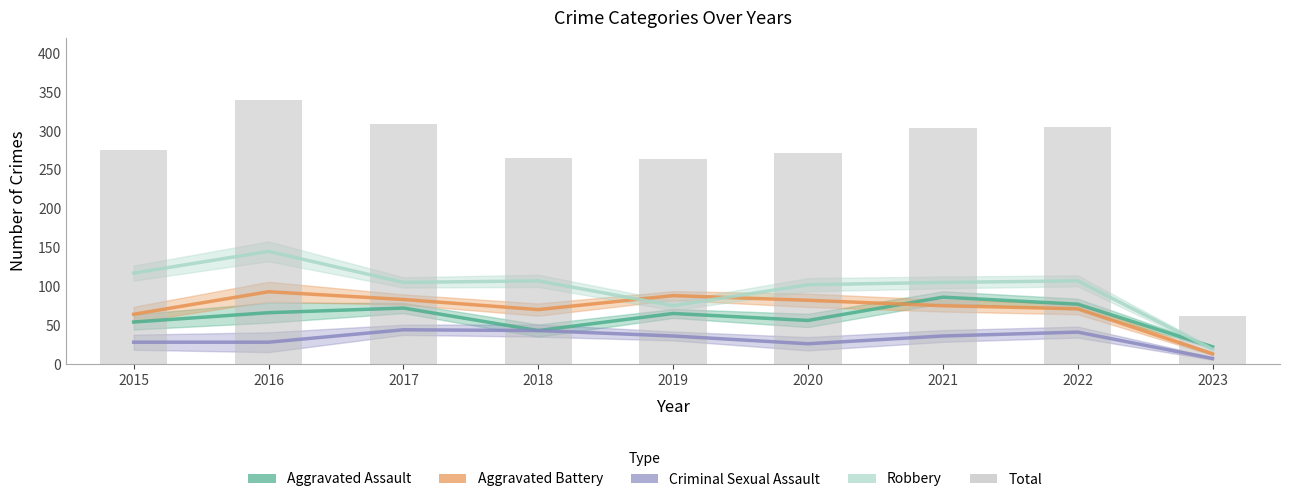

Is the value of Criminal Sexual Assault at 2020 greater than the value of Aggravated Battery at 2017?

No